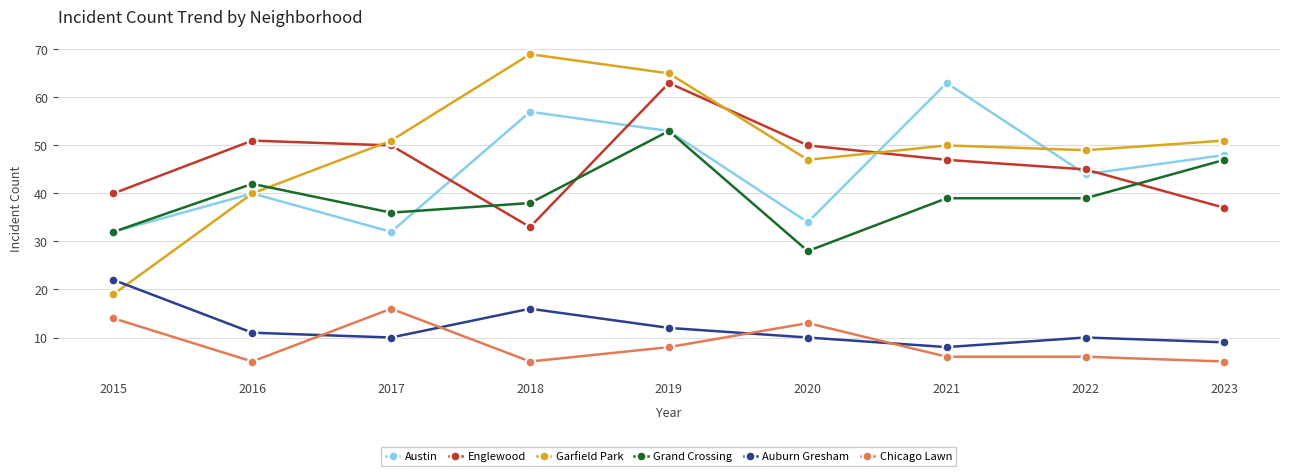

True or false: Englewood has a value of 21 at 2018.

False